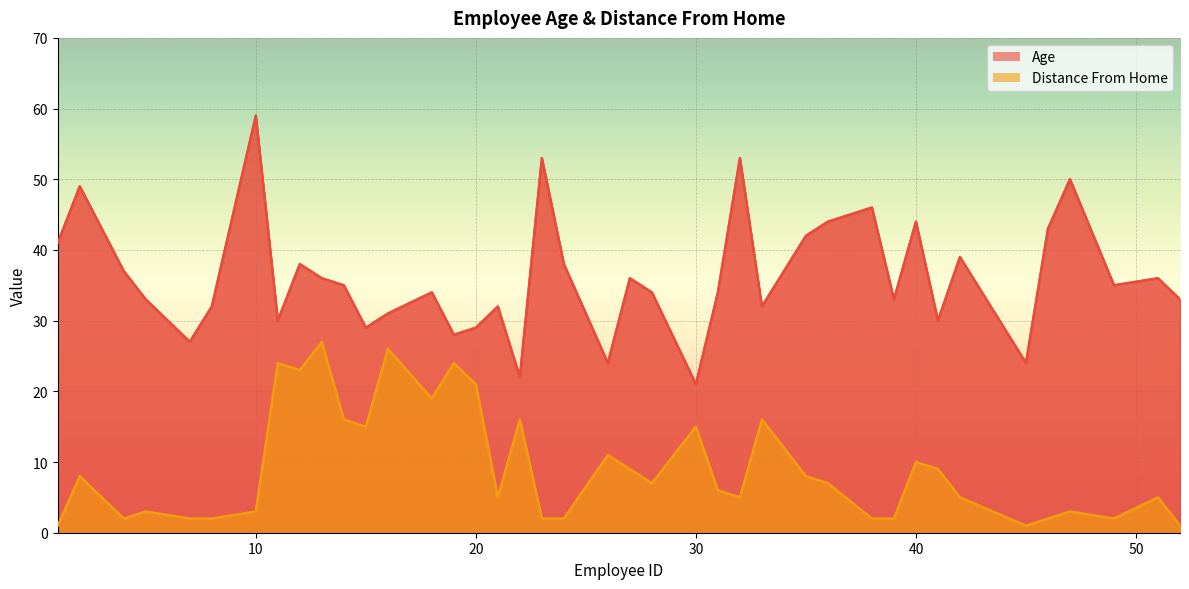

Between 39 and 27, which is larger?

27